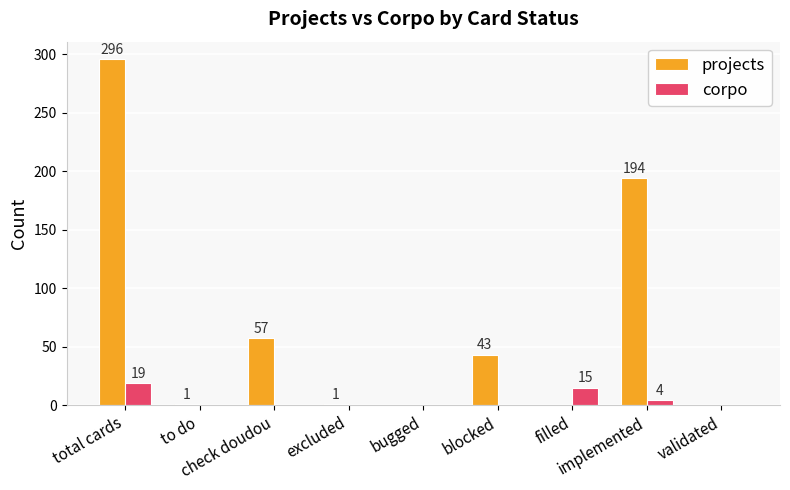

What is the sum of all corpo values?

38